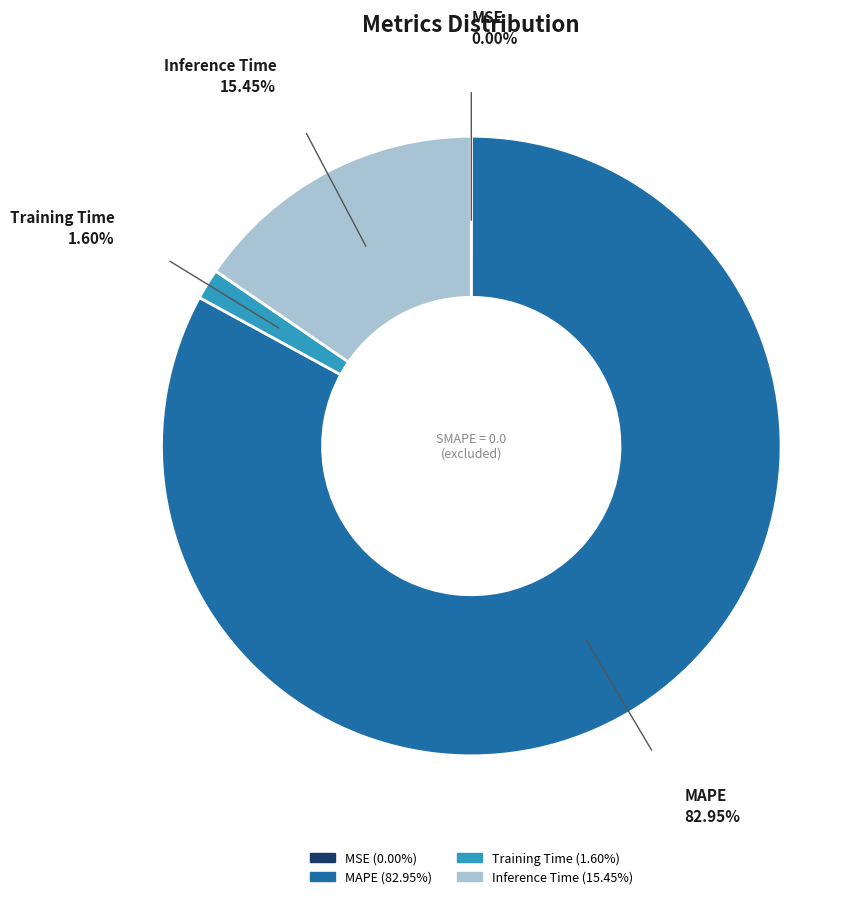

Combined, do Training Time and Inference Time account for over 50%?

No